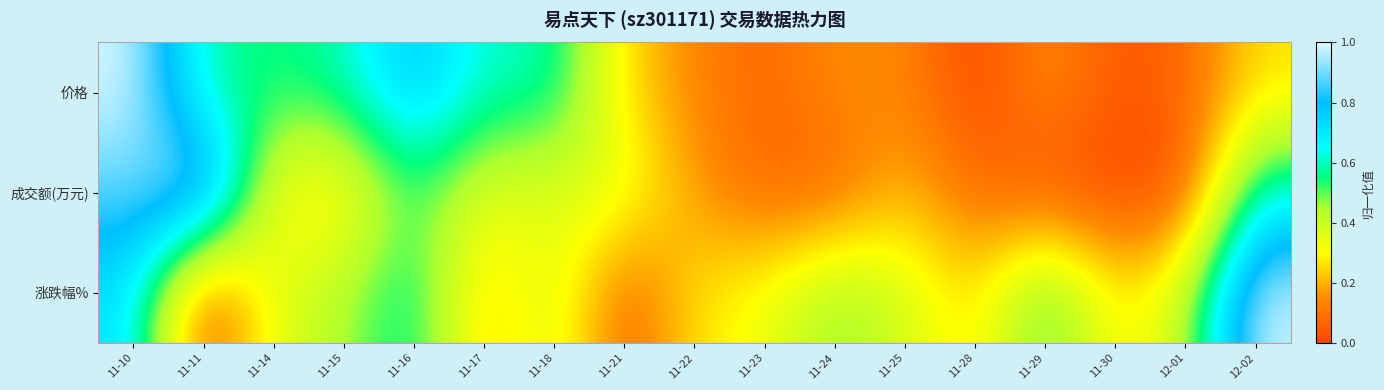

Between 11-14 and 12-02, which series saw the biggest shift?

涨跌幅%